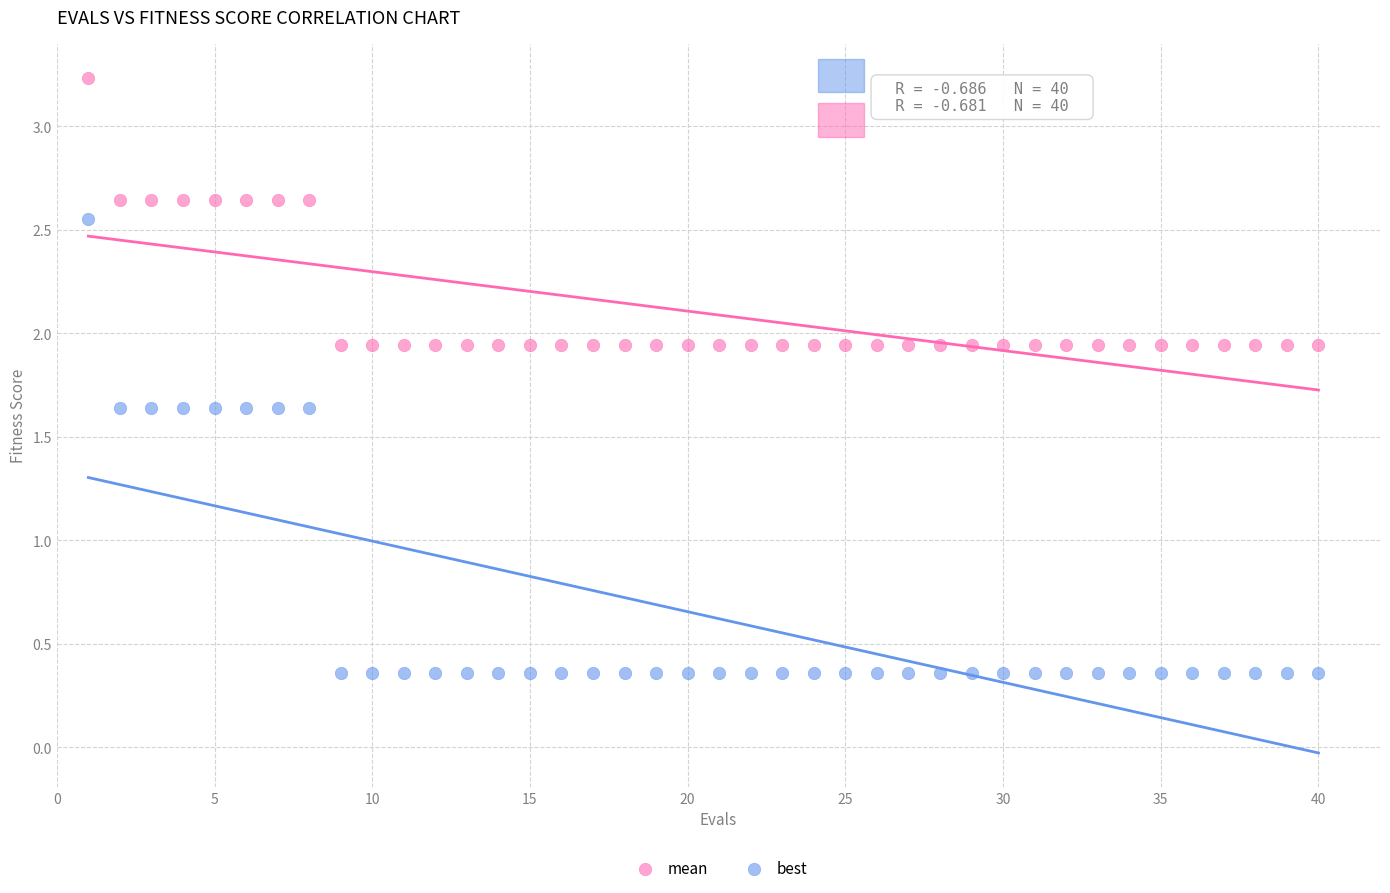

Across all data points, what is the range of X values (max minus min)?

39.0